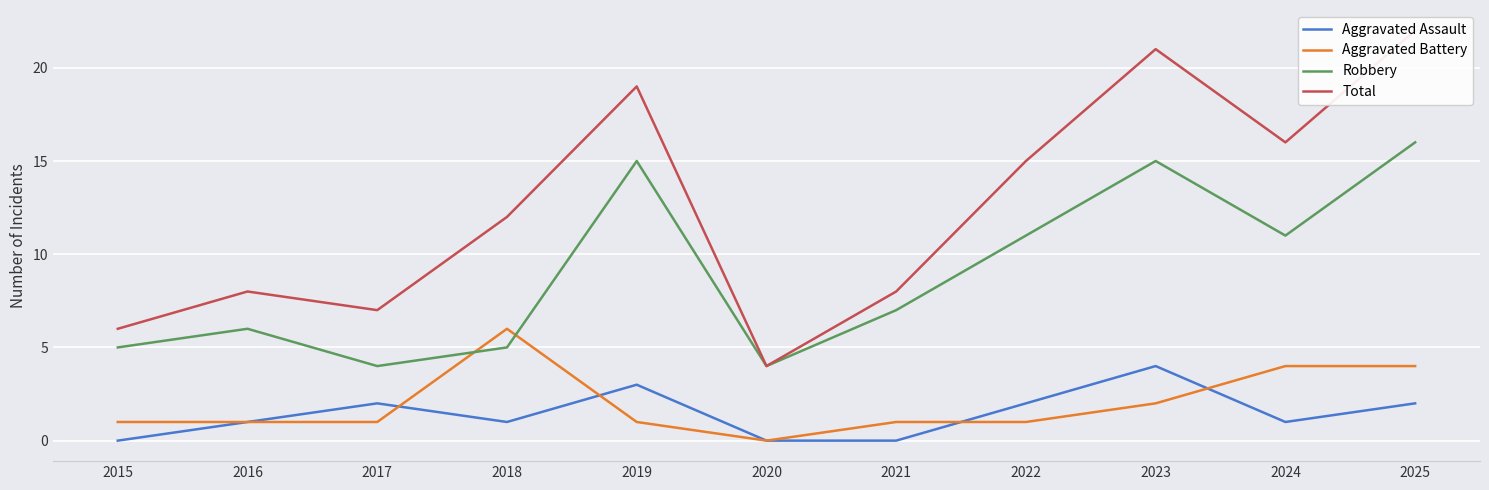

What is the sum of the Total values at 2021 and 2017?

15